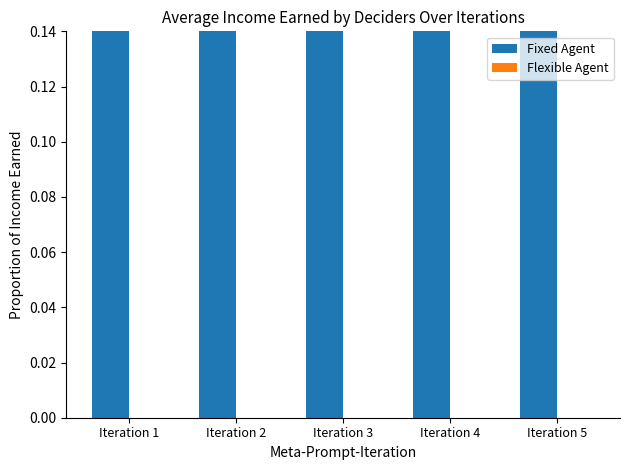

True or false: Flexible Agent has a value of 0.0 at Iteration 2.

True